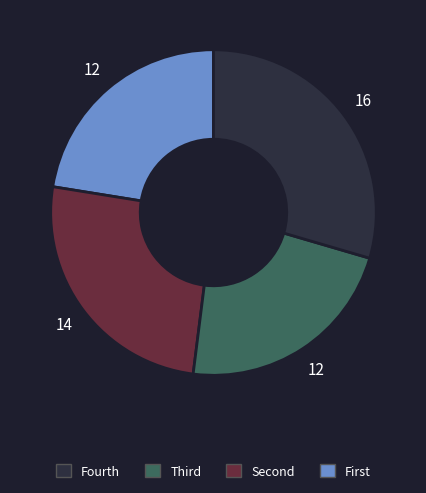

Is there a majority slice in this chart?

No